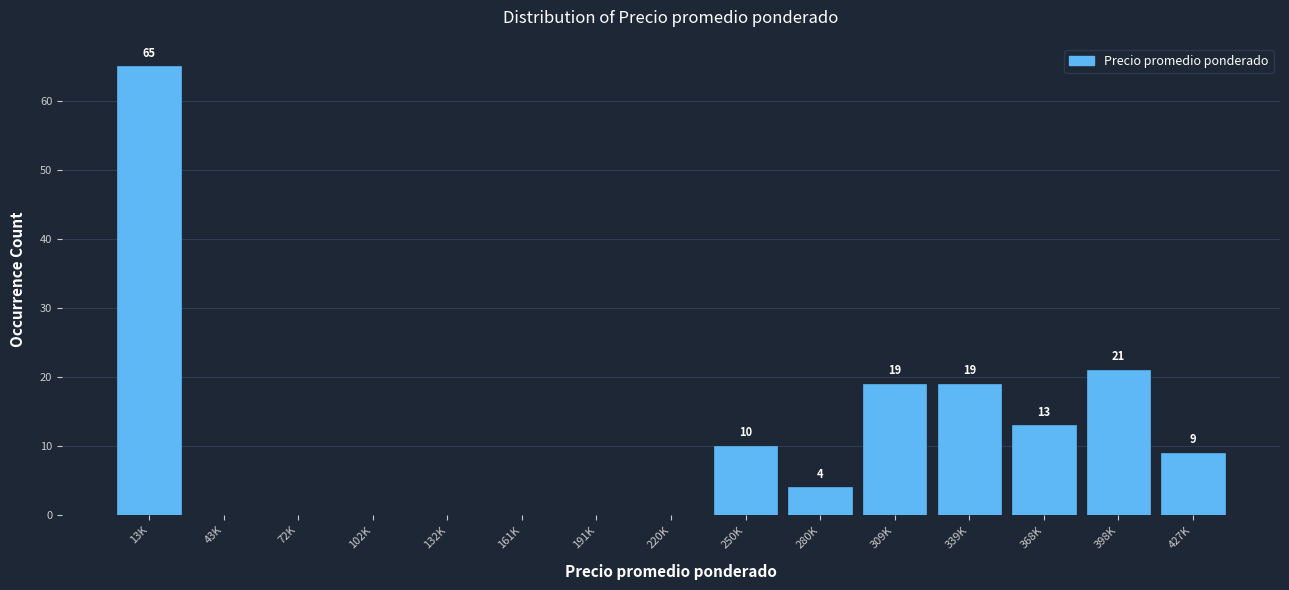

Reading left to right, list all the values displayed in this chart.

13K=65	43K=0	72K=0	102K=0	132K=0	161K=0	191K=0	220K=0	250K=10	280K=4	309K=19	339K=19	368K=13	398K=21	427K=9